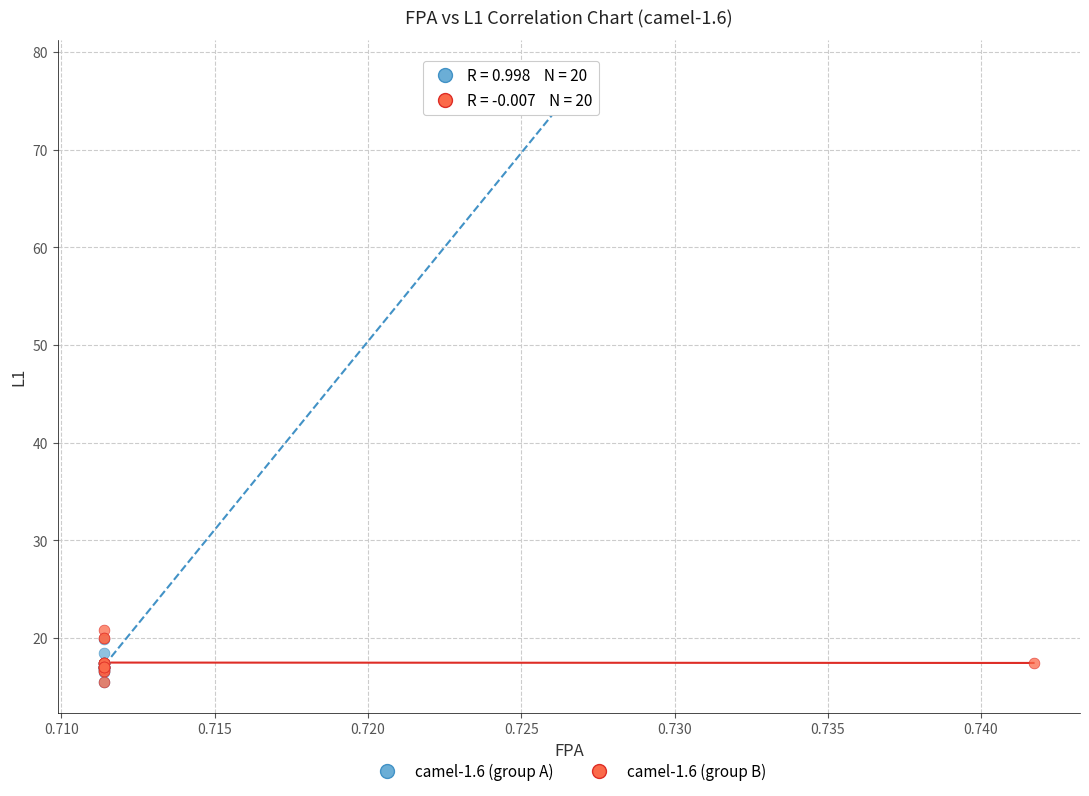

Which series has the largest Y range (max minus min)?

camel-1.6 (group A)